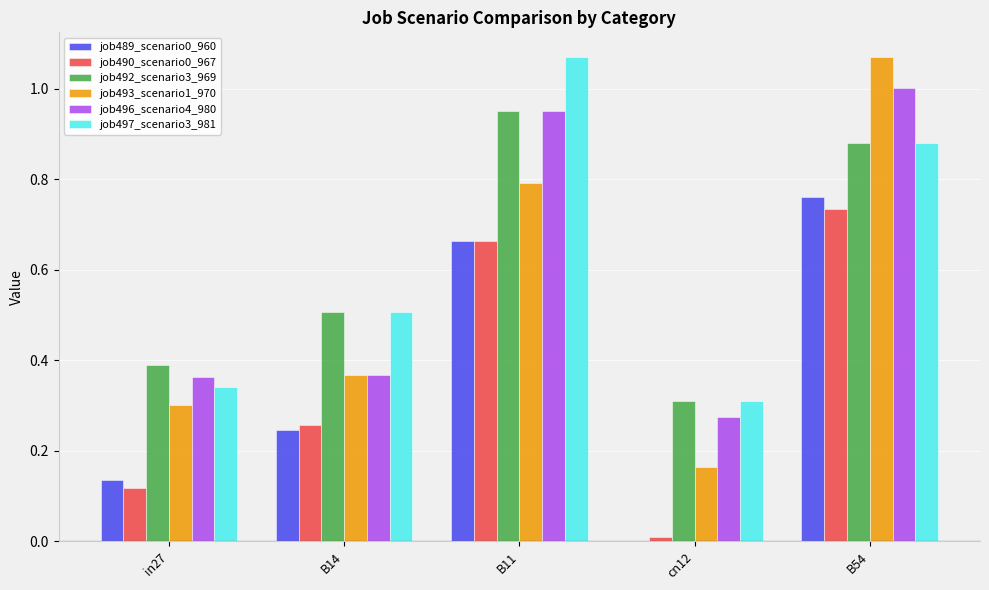

Is it true that job497_scenario3_981 equals 0.2 at in27?

False